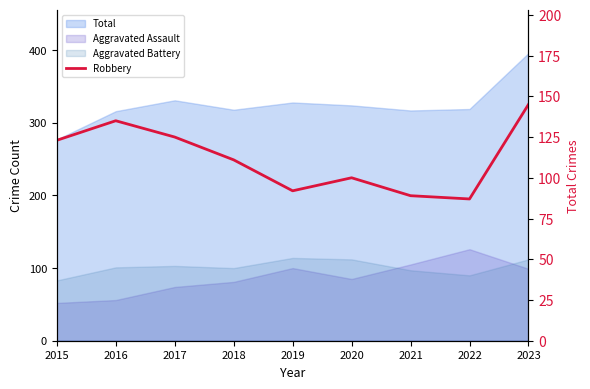

Which label corresponds to the smallest value in the chart?

2022